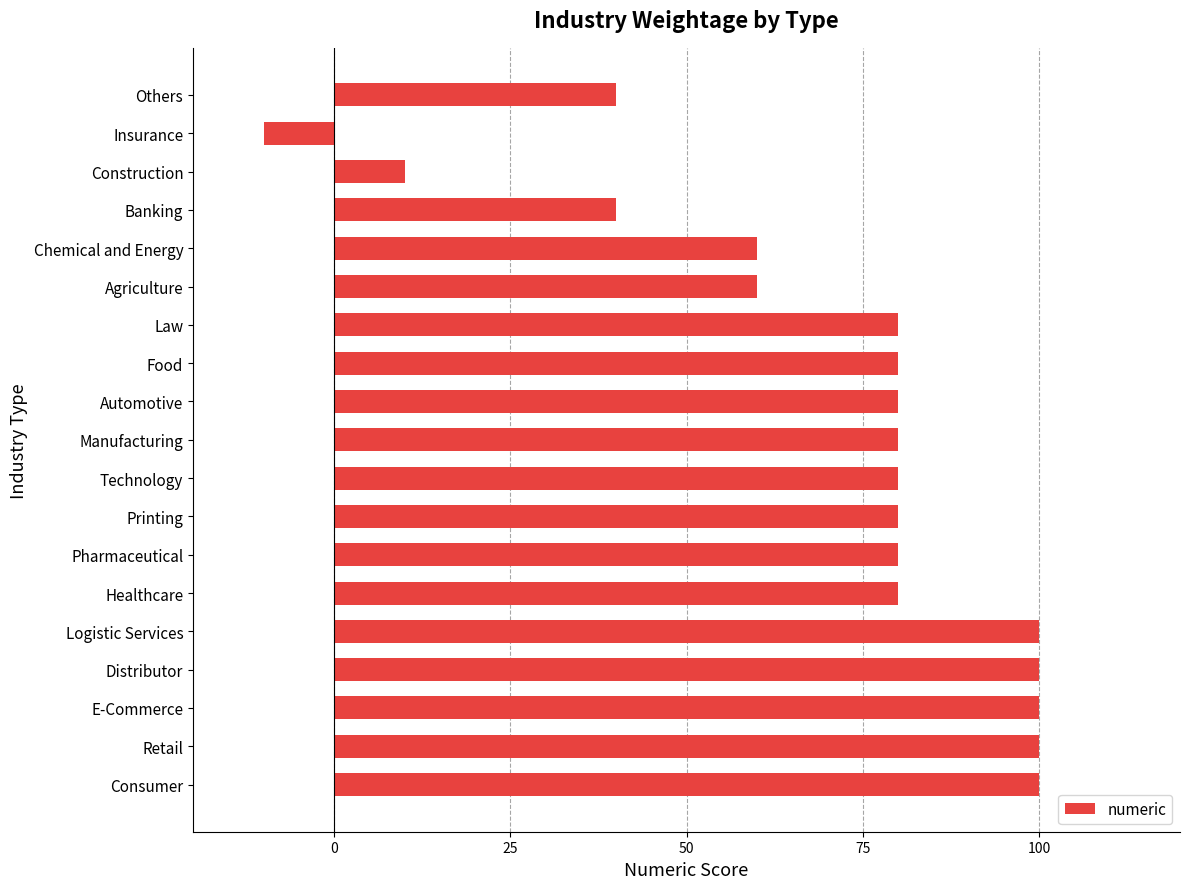

What value does the data have at Pharmaceutical, to the nearest 5?

80